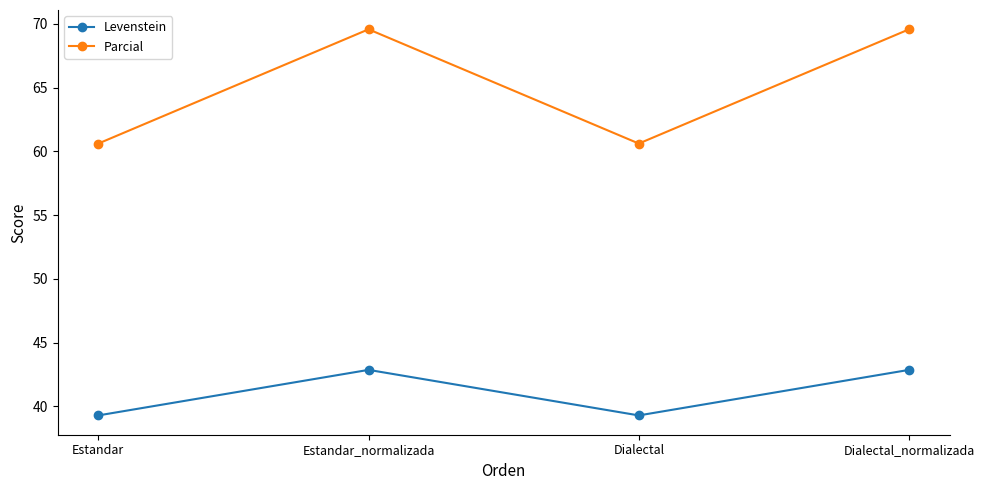

List the series in order of their overall mean, lowest first.

Levenstein, Parcial